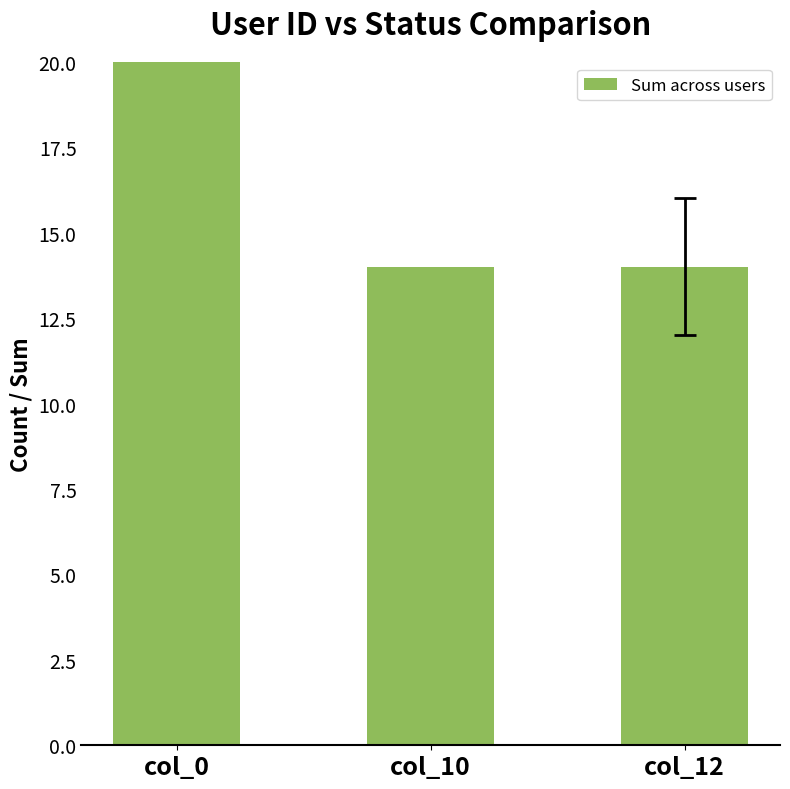

Rank the categories by value from lowest to highest.

col_10, col_12, col_0